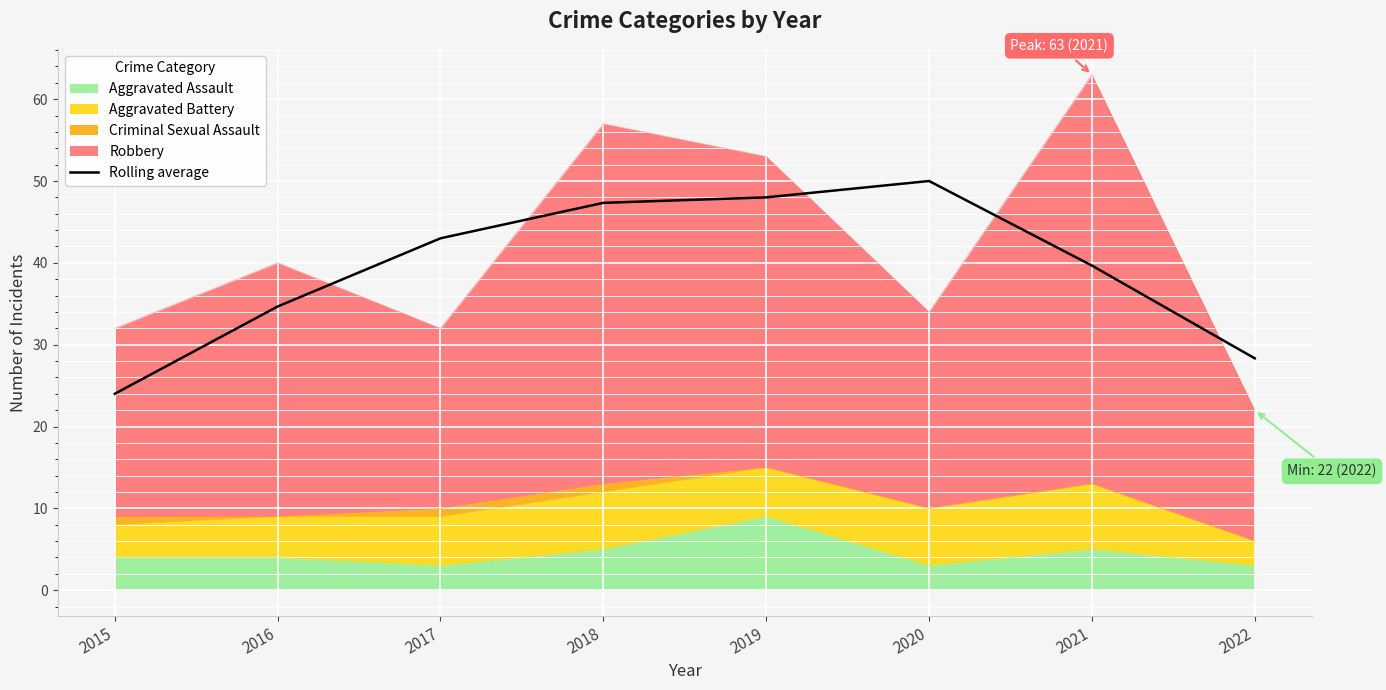

Reading left to right, transcribe all the data shown in this chart.

2015=24.0	2016=34.7	2017=43.0	2018=47.3	2019=48.0	2020=50.0	2021=39.7	2022=28.3